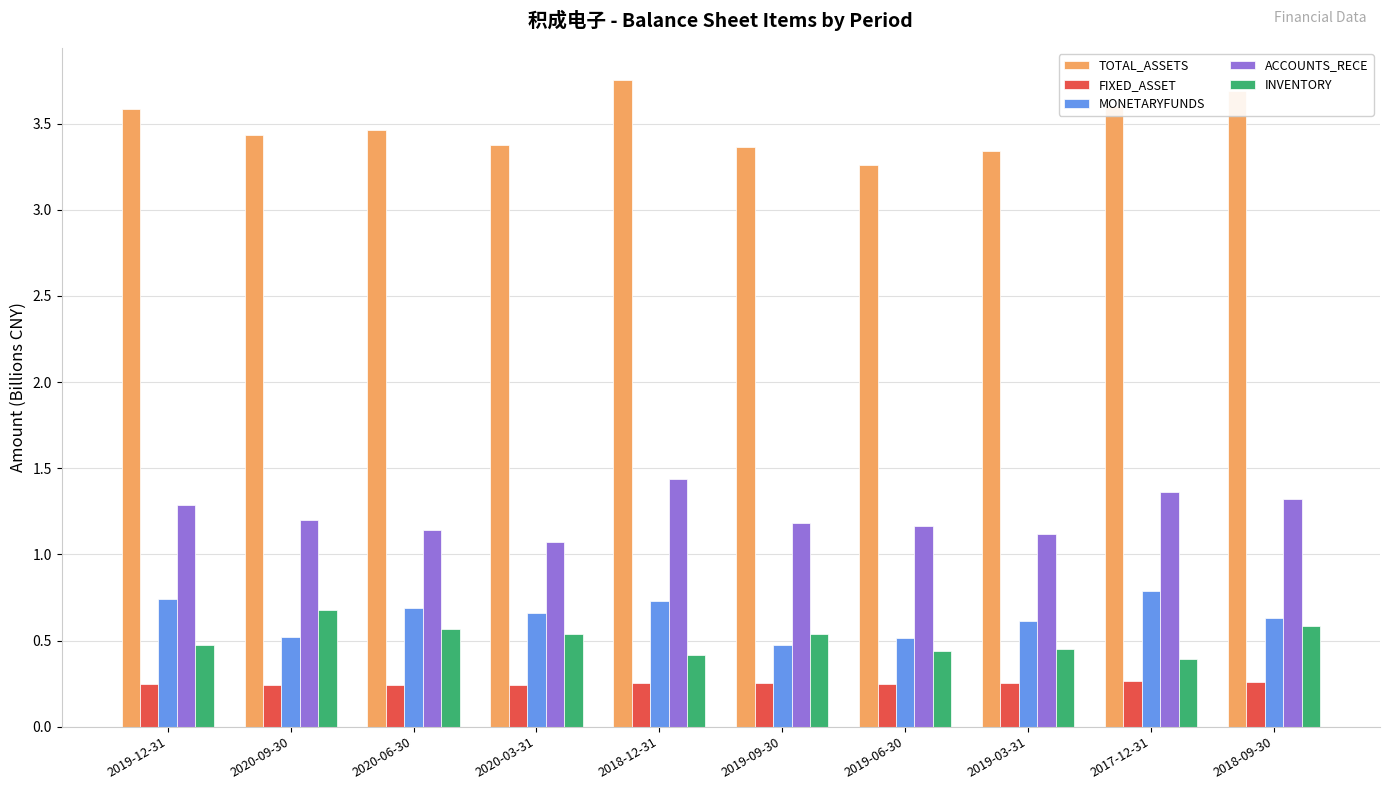

Which series has the largest total across all categories?

TOTAL_ASSETS